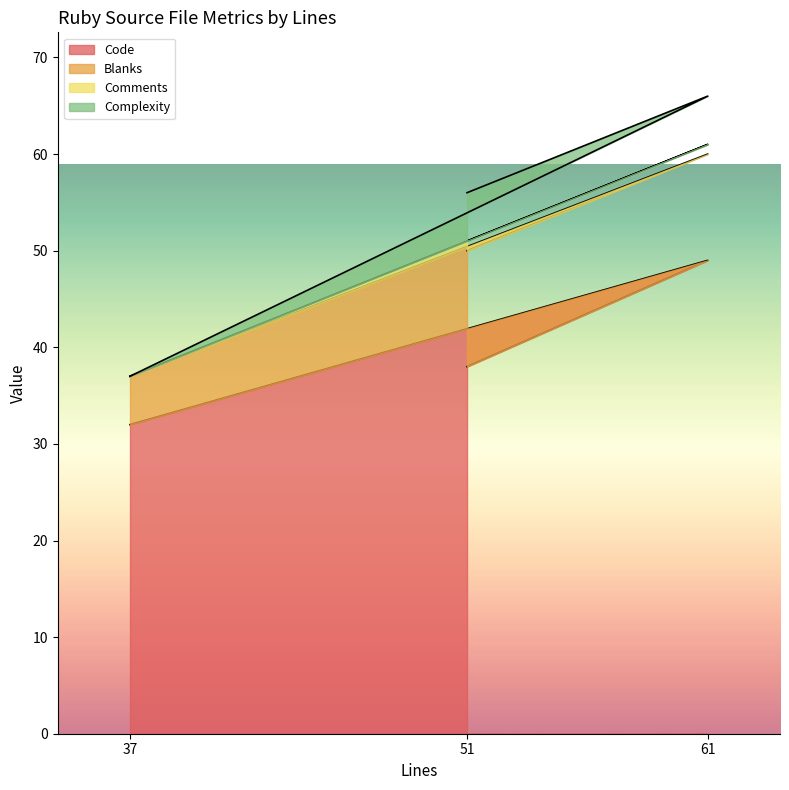

What is the total value across all series at 51?

56